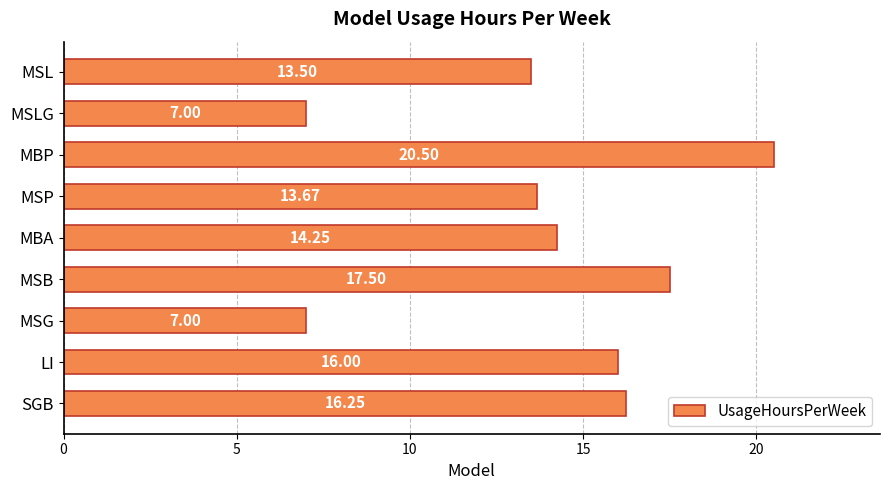

What is the sum of all values?

125.7